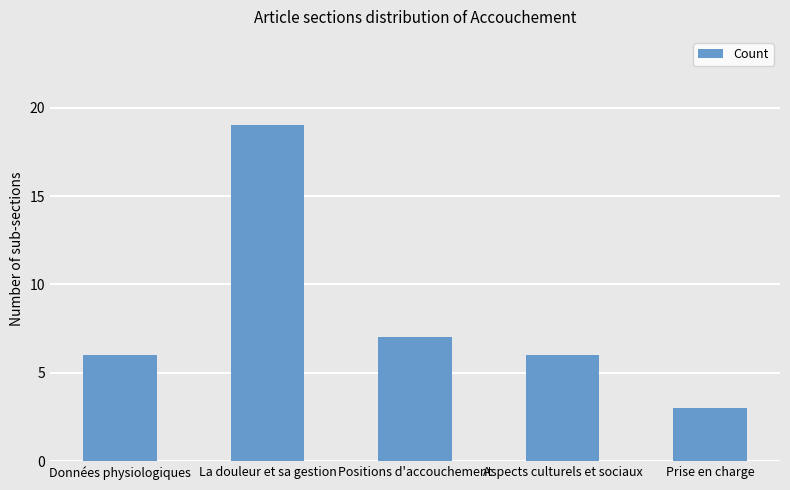

Where is the data nearest to the value 11?

Positions d'accouchement